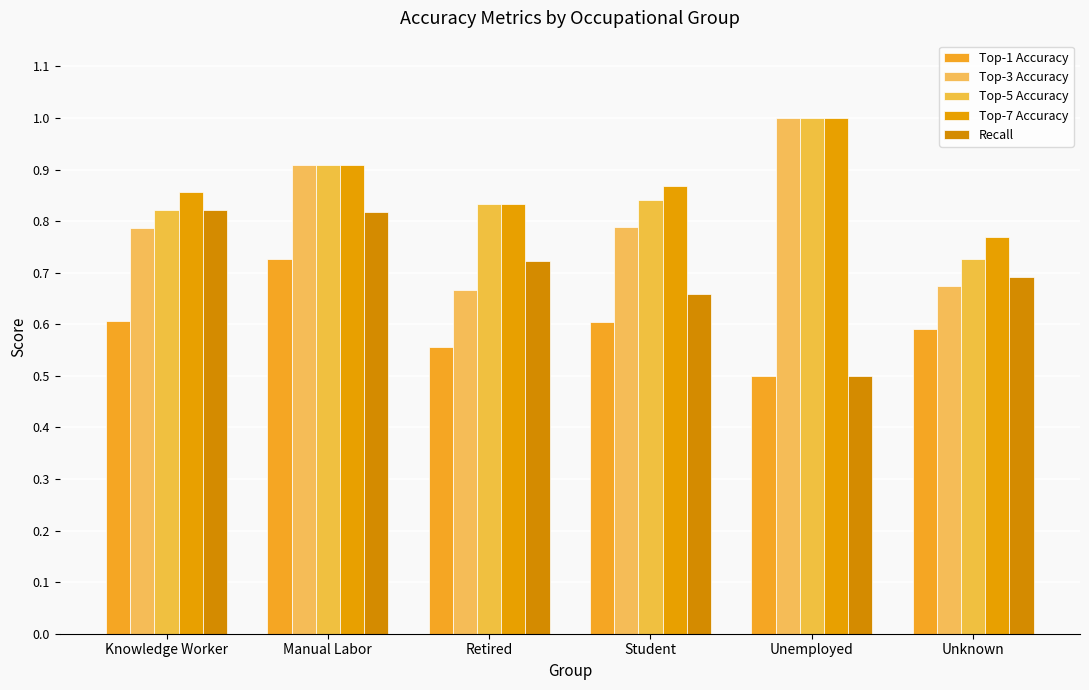

How many bars are there in each group?

5